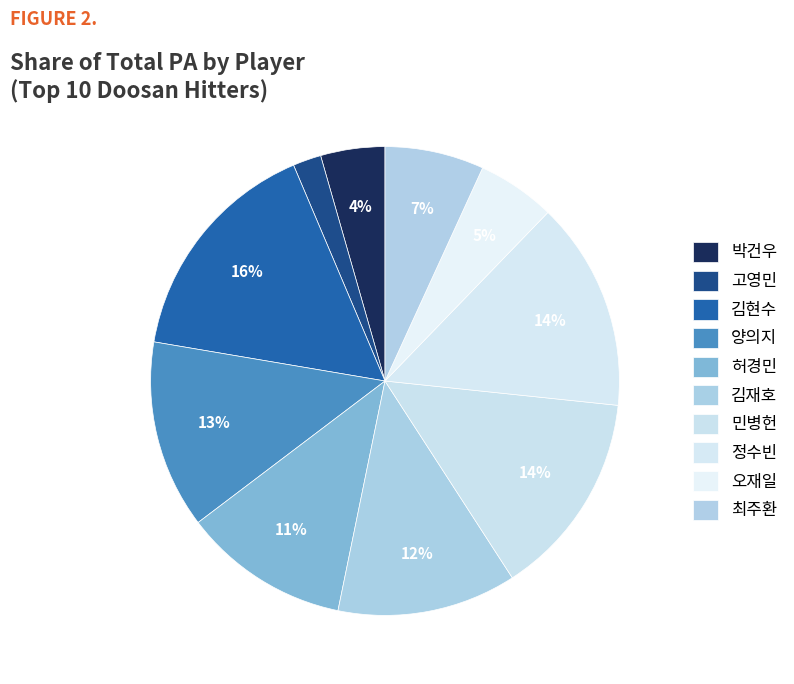

What is the largest slice in the pie chart?

김현수